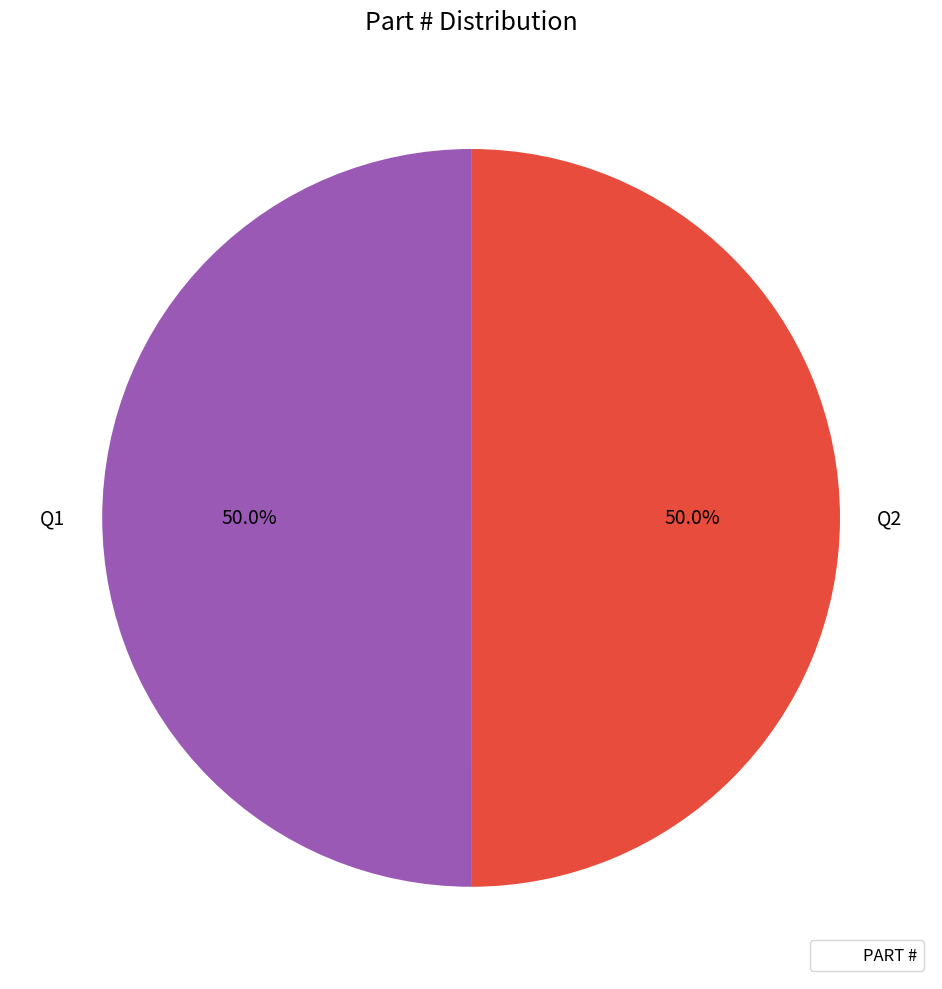

How many segments does this pie chart have?

2